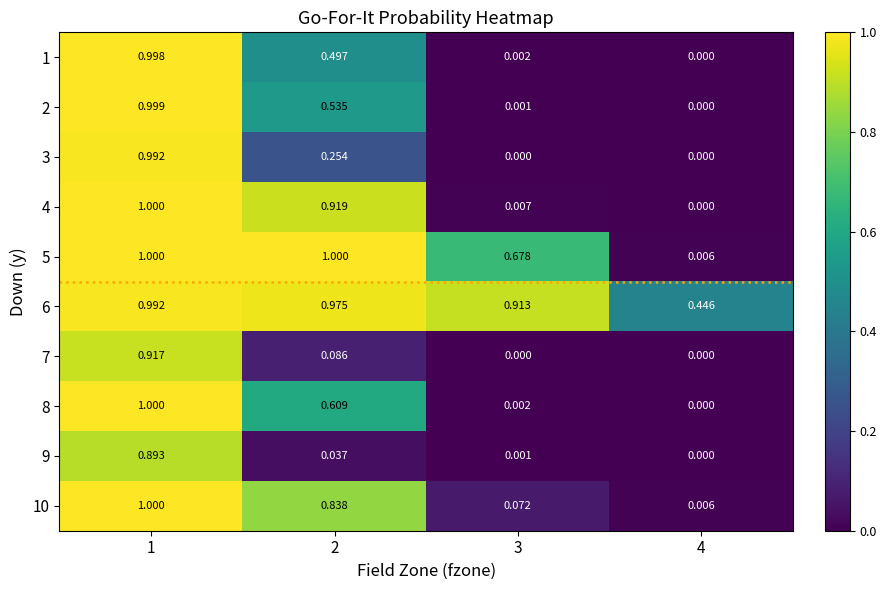

Is the value of 3 at 4 greater than the value of 5 at 4?

No